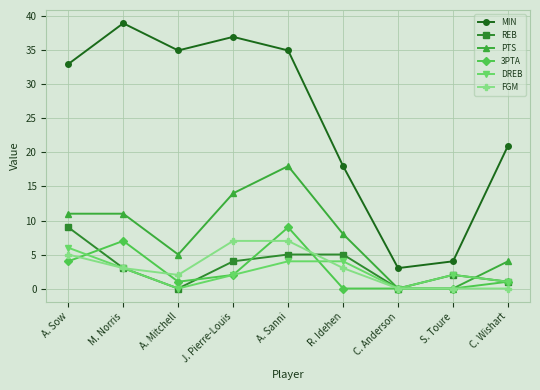

Where is the first local minimum for 3PTA?

A. Mitchell